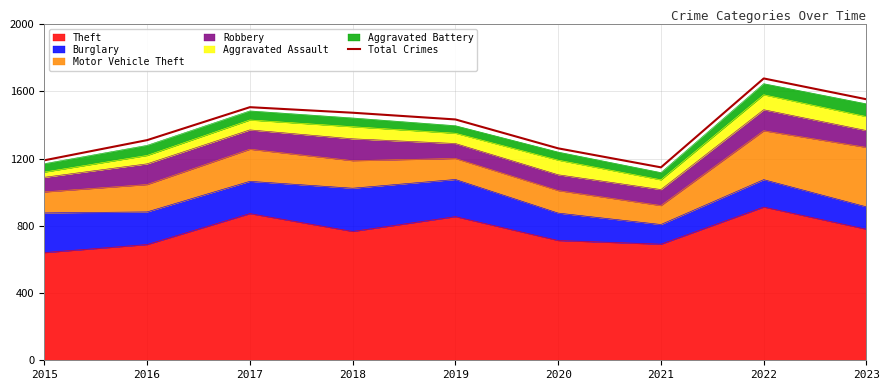

True or false: the data shows 779 at 2017.

False